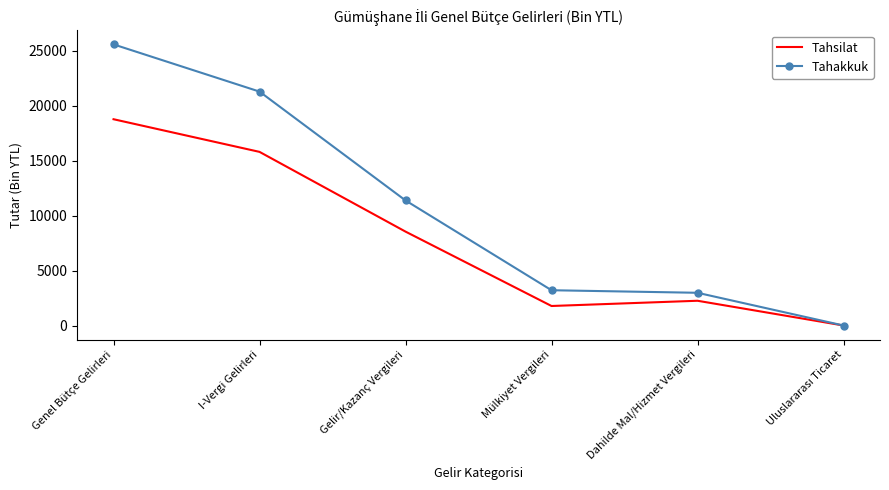

What is the total value across all series at Mülkiyet Vergileri?

4987